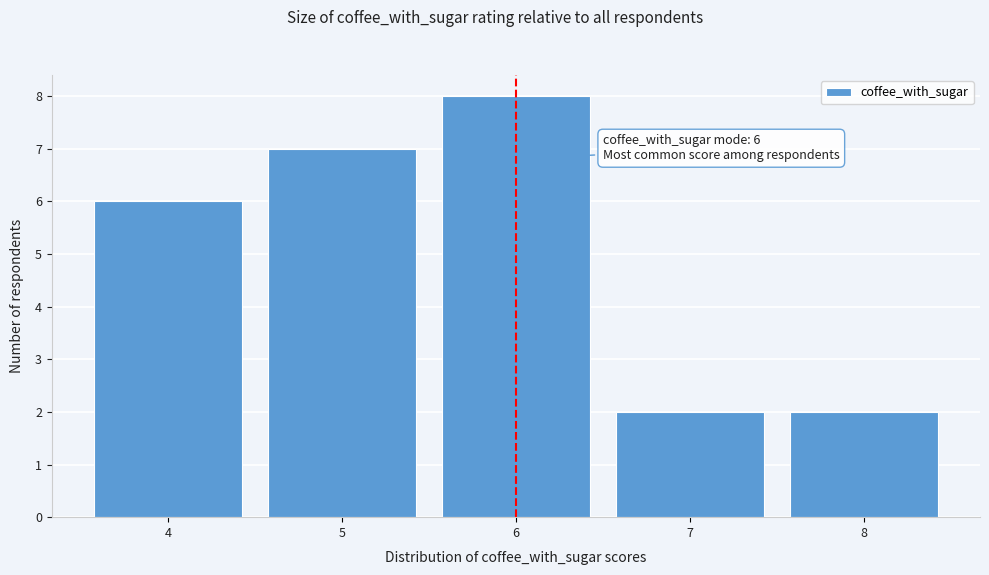

Over which range of the x-axis is the bar tallest?

5.5 to 6.5